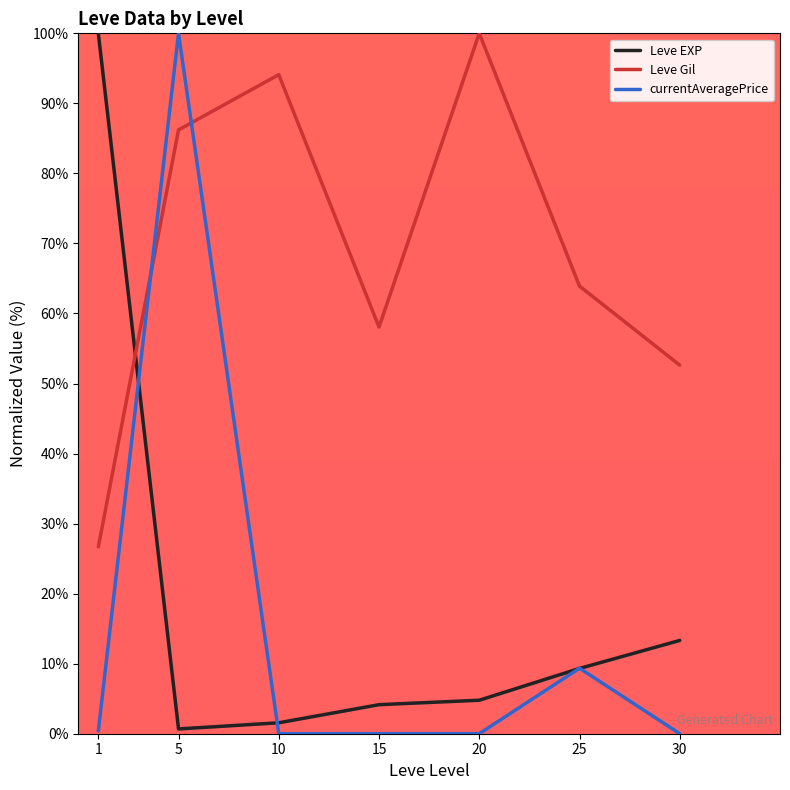

True or false: Leve Gil has a value of 58.1 at 15.

True